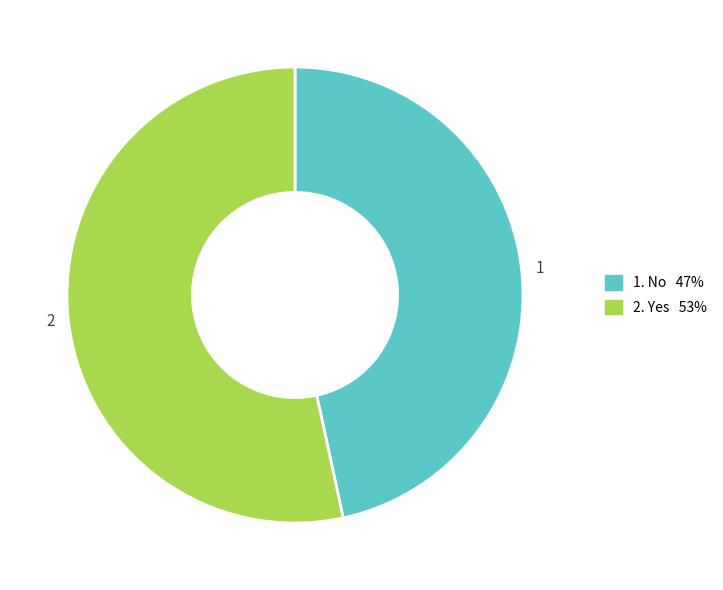

Is there any slice that represents more than half of the pie?

Yes